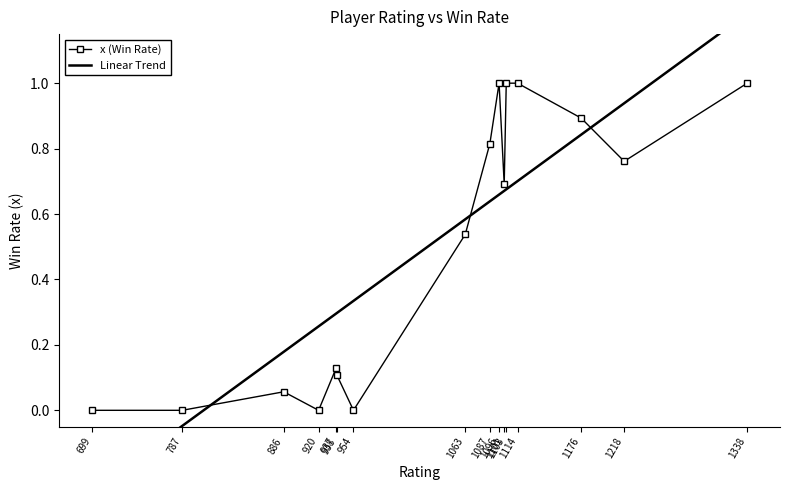

Which series has the largest range (max minus min)?

Linear Trend